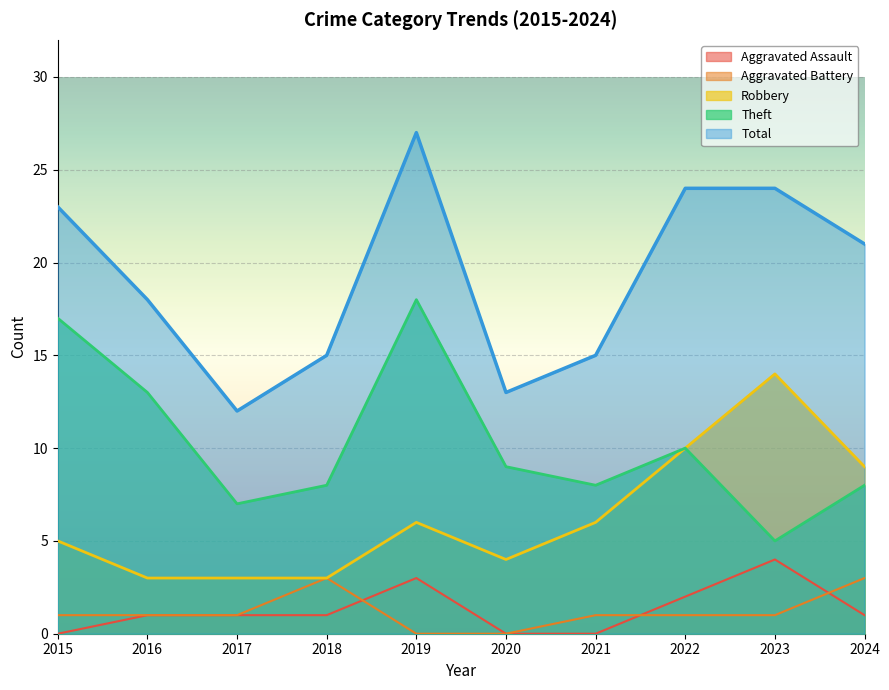

True or false: Robbery has a value of 6 at 2021.

True